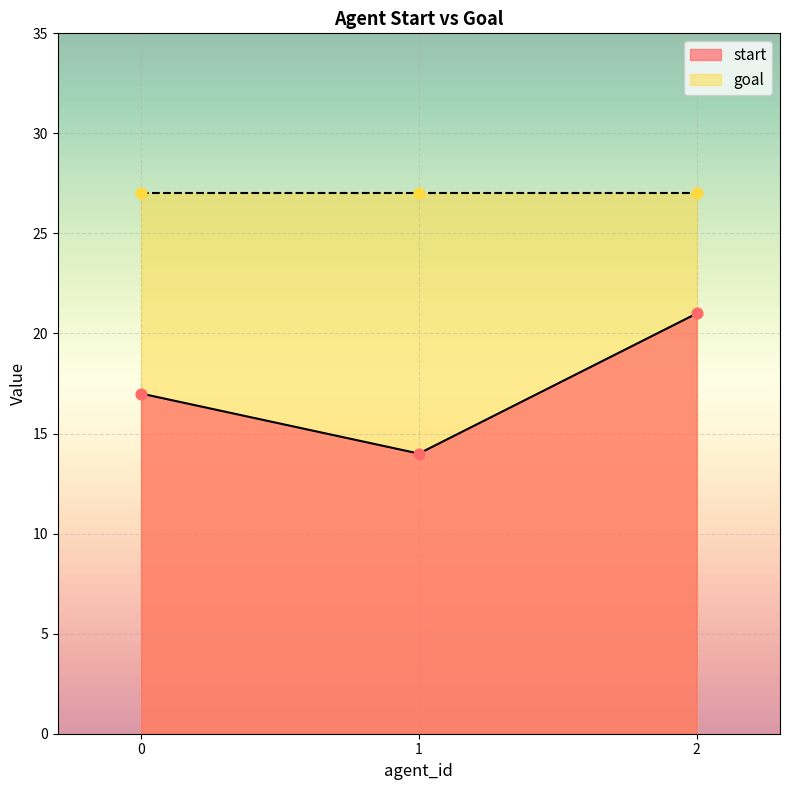

What is the change in value from 0 to 1?

-3